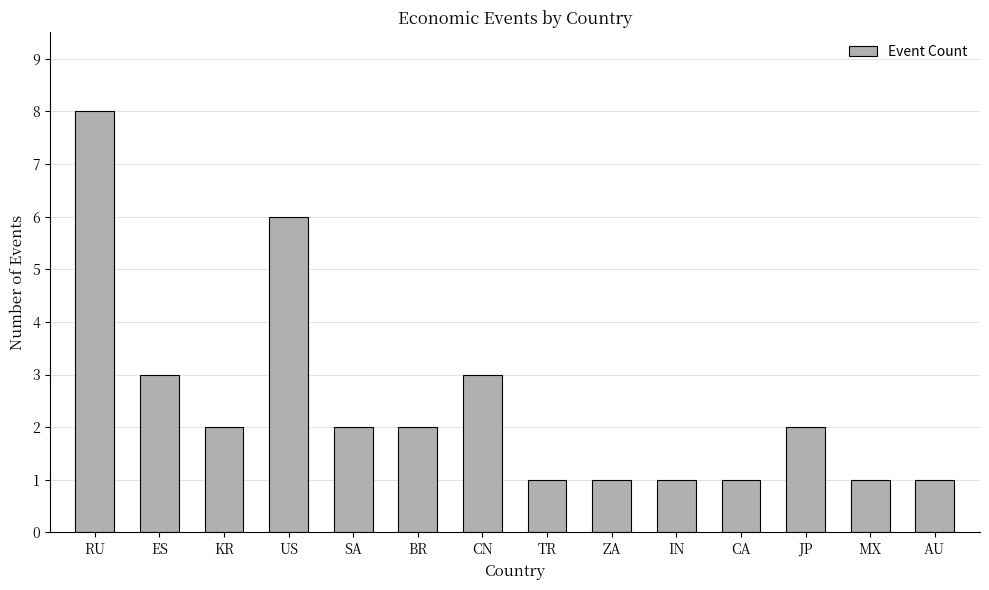

The value at KR is 3. True or false?

False